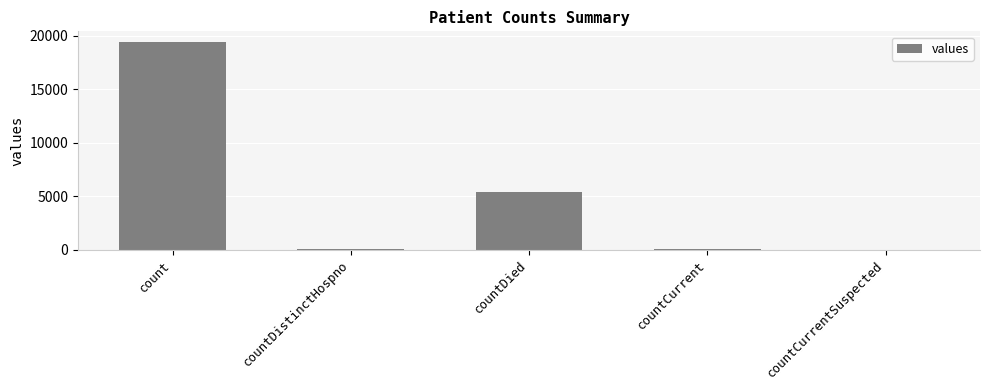

What is the sum of all values?

24875